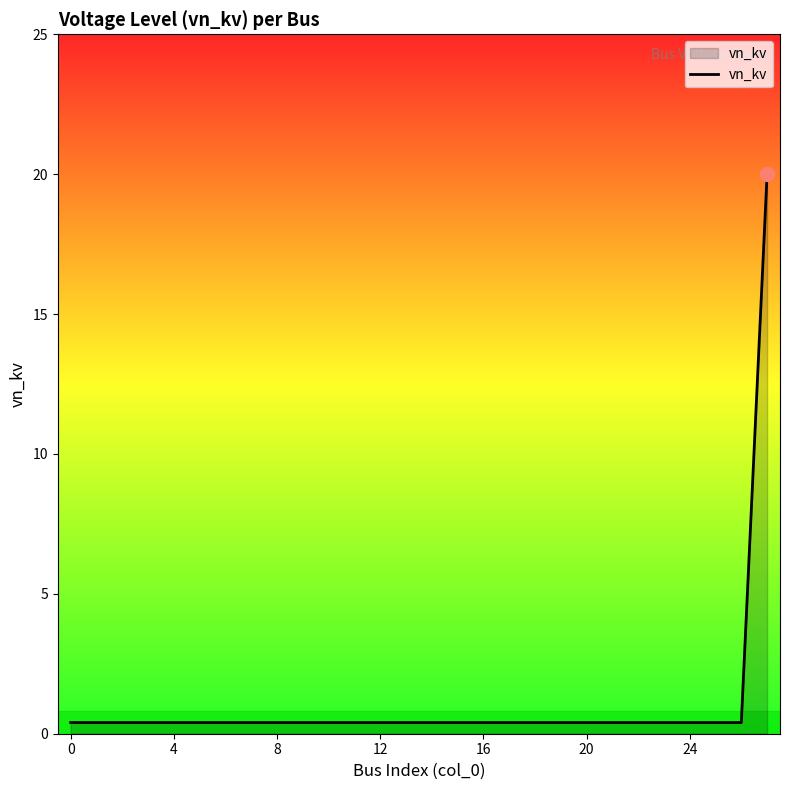

What is the maximum value shown in the chart?

20.0